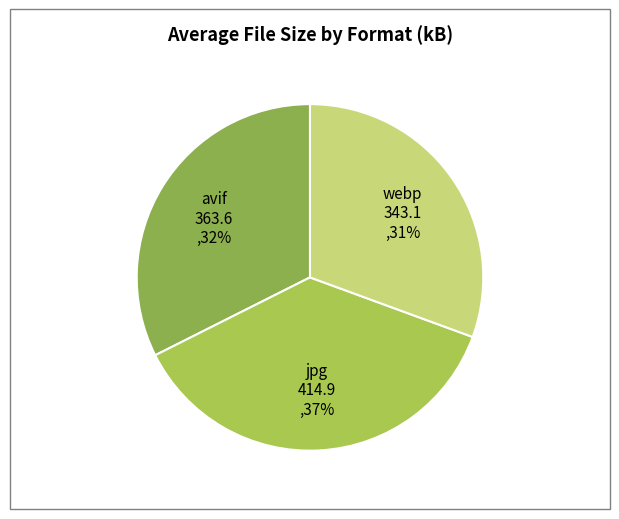

Does webp account for over 50% of the chart?

No